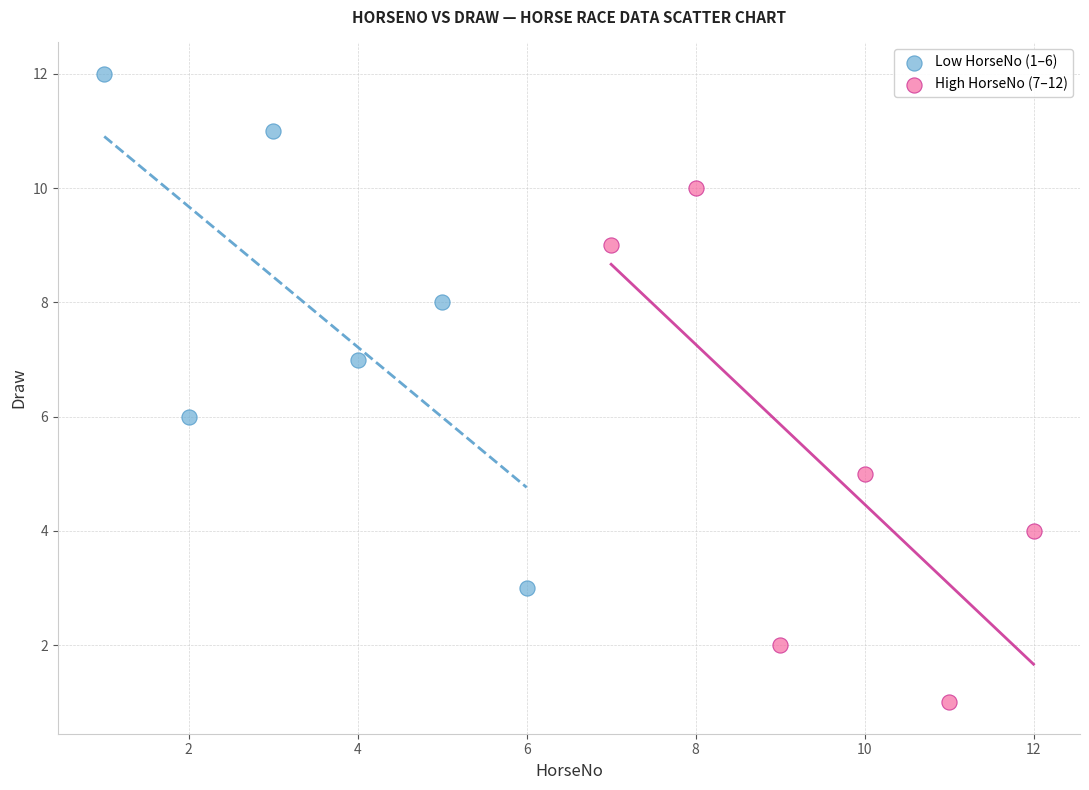

Which series contains the lowest Y value?

High HorseNo (7–12)